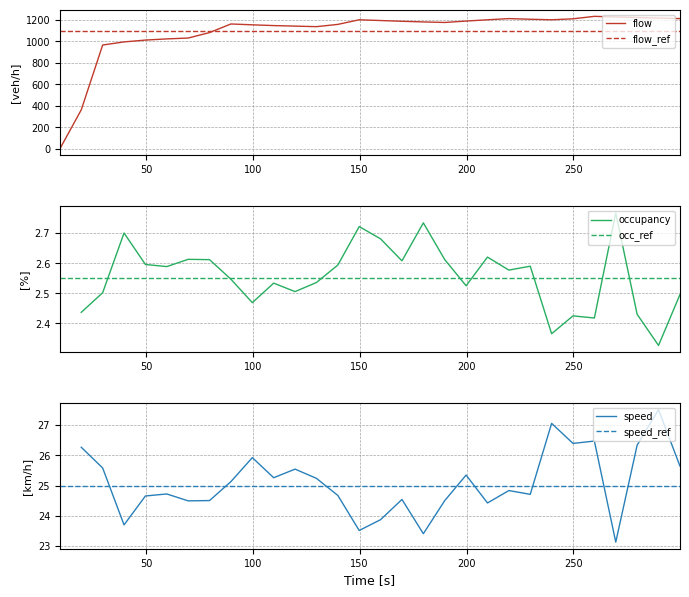

What is the maximum value for flow?

1233